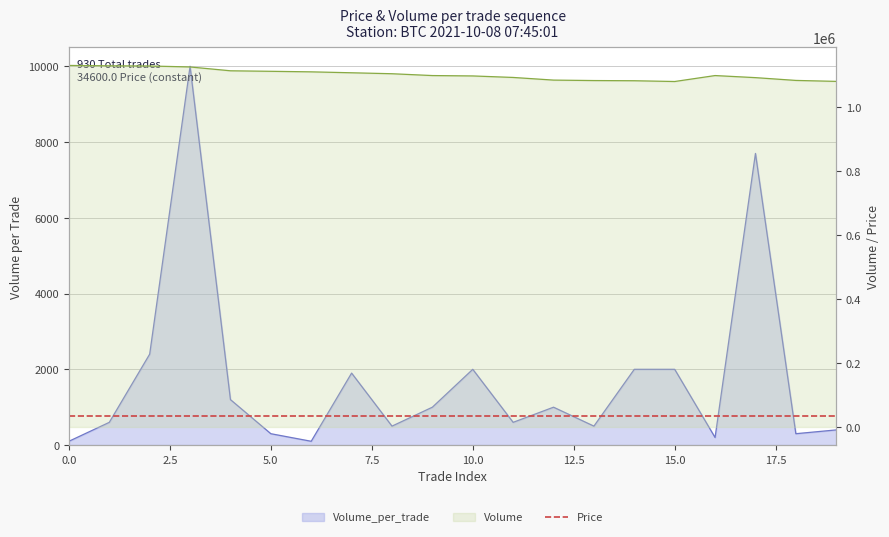

Reading left to right, what are all the values shown in this chart?

Volume: 0=1130300	1=1129200	2=1128600	3=1125600	4=1113600	5=1112000	6=1110300	7=1107400	8=1104400	9=1098700	10=1097500	11=1092800	12=1084500	13=1083100	14=1082500	15=1080100	16=1098700	17=1092200	18=1083500	19=1080500
Volume_per_trade: 0=100	1=600	2=2400	3=10000	4=1200	5=300	6=100	7=1900	8=500	9=1000	10=2000	11=600	12=1000	13=500	14=2000	15=2000	16=200	17=7700	18=300	19=400